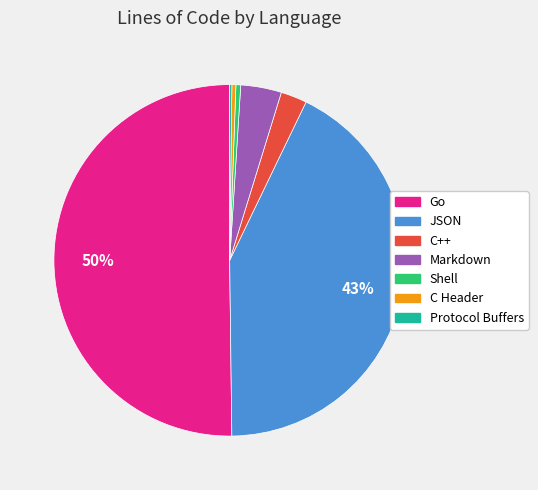

Between C Header and Markdown, which is larger?

Markdown